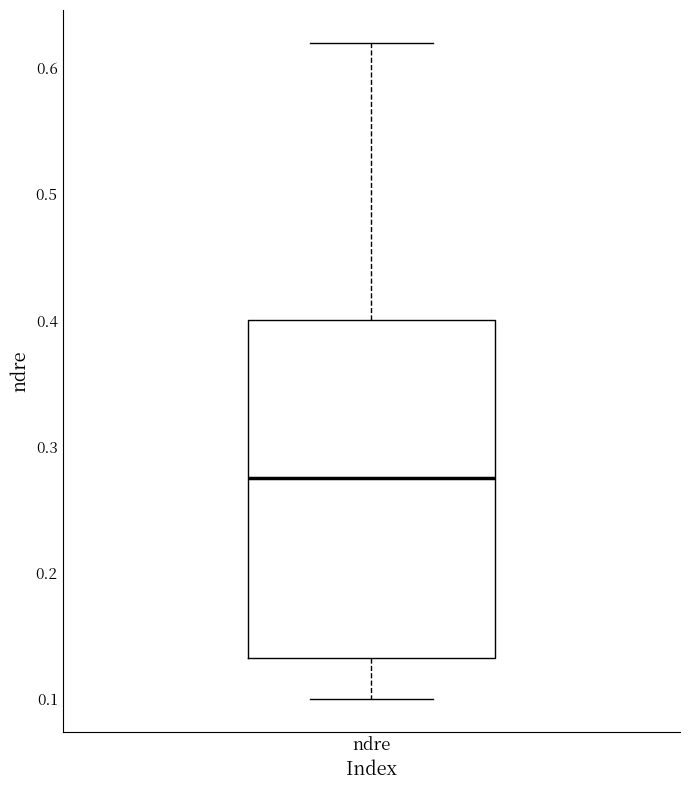

Read this box plot against the y-axis: the position of the median line, the range covered by the box, and the ends of both whiskers. The values are not printed on the chart, so give them approximately, as read against the axis.

median 0.28, box 0.13 to 0.40, whiskers 0.10 to 0.62